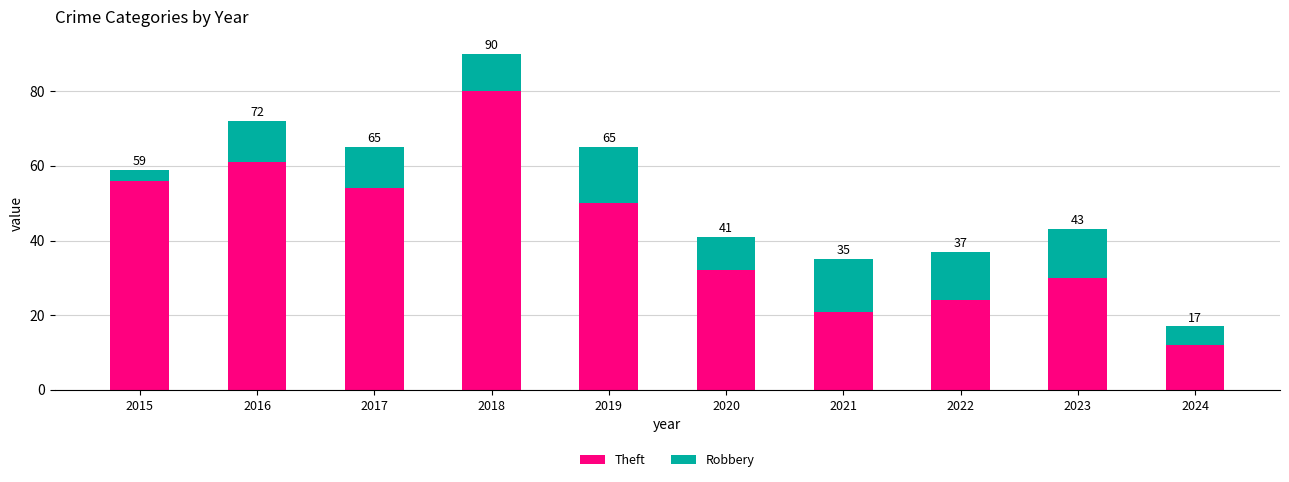

Are the bars horizontal?

No